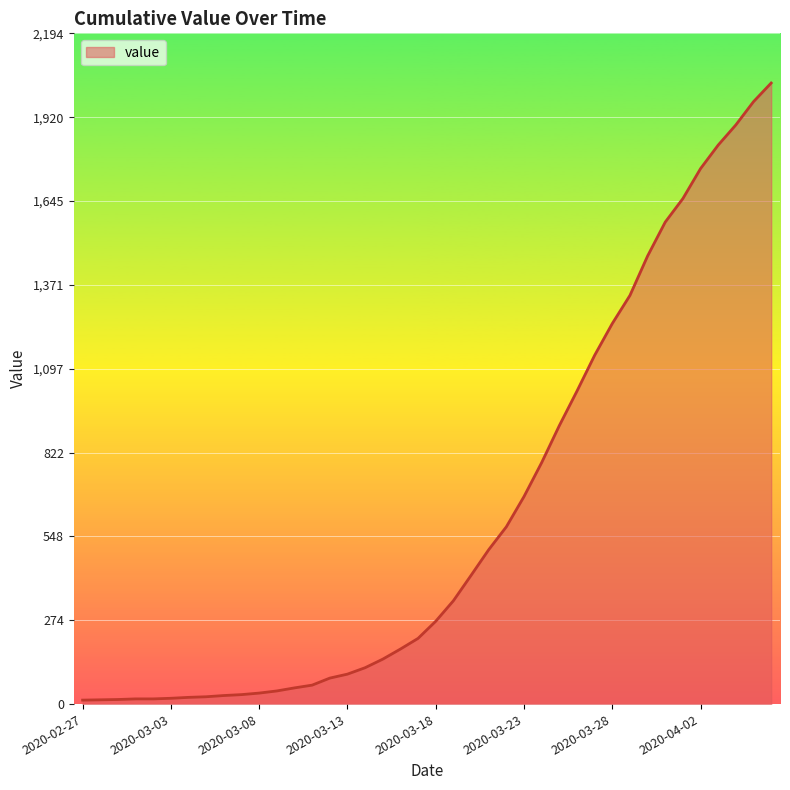

What is the greatest value displayed?

2032